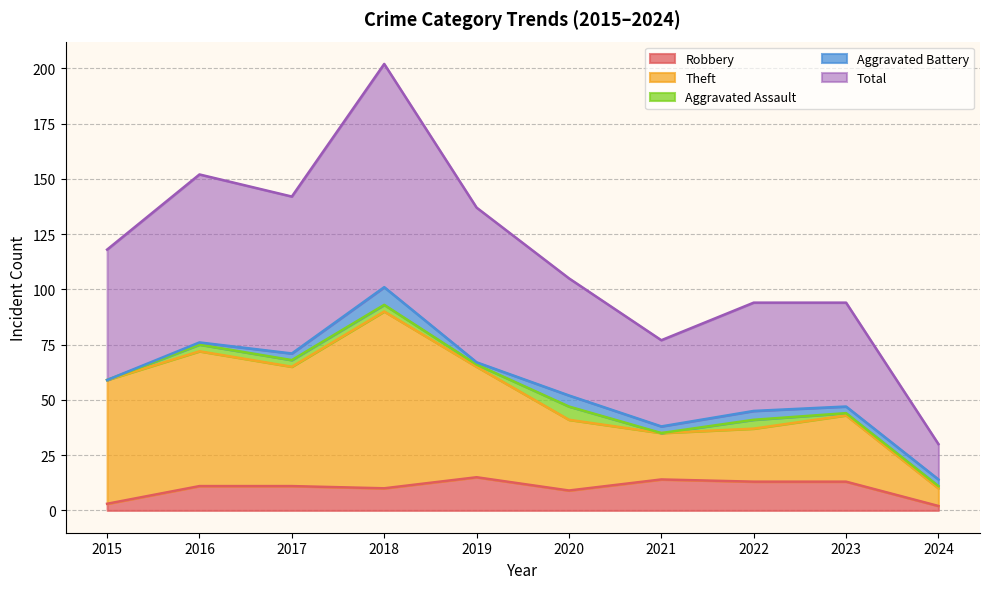

What is the maximum value for Robbery?

15